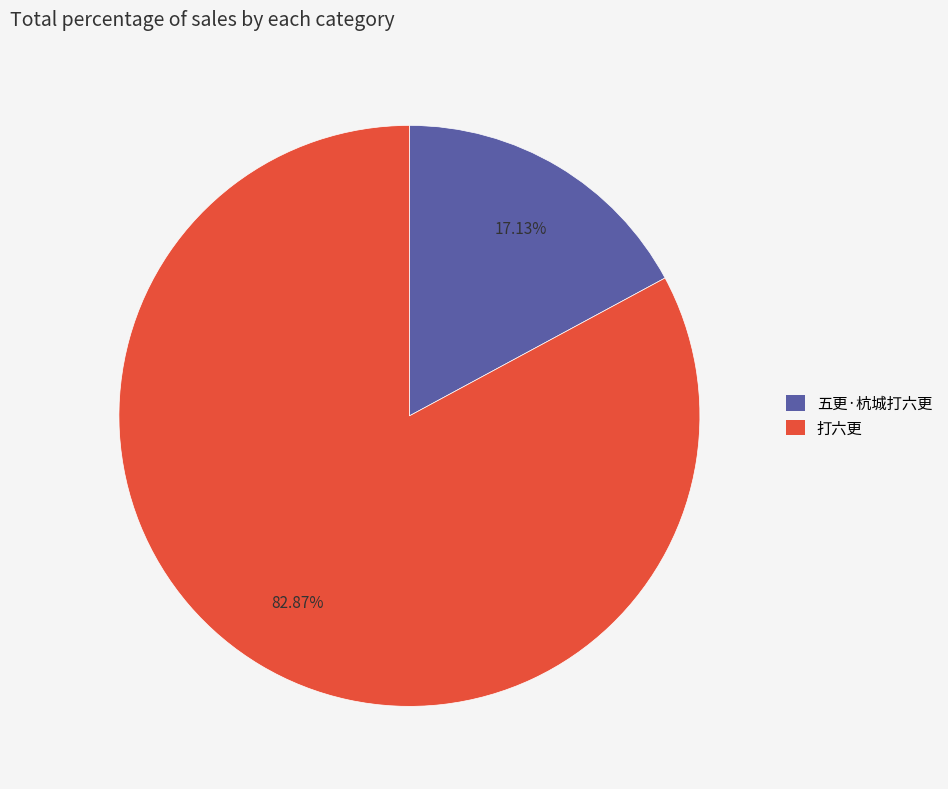

To the nearest percent, what is the combined percentage of 打六更 and 五更·杭城打六更?

100%